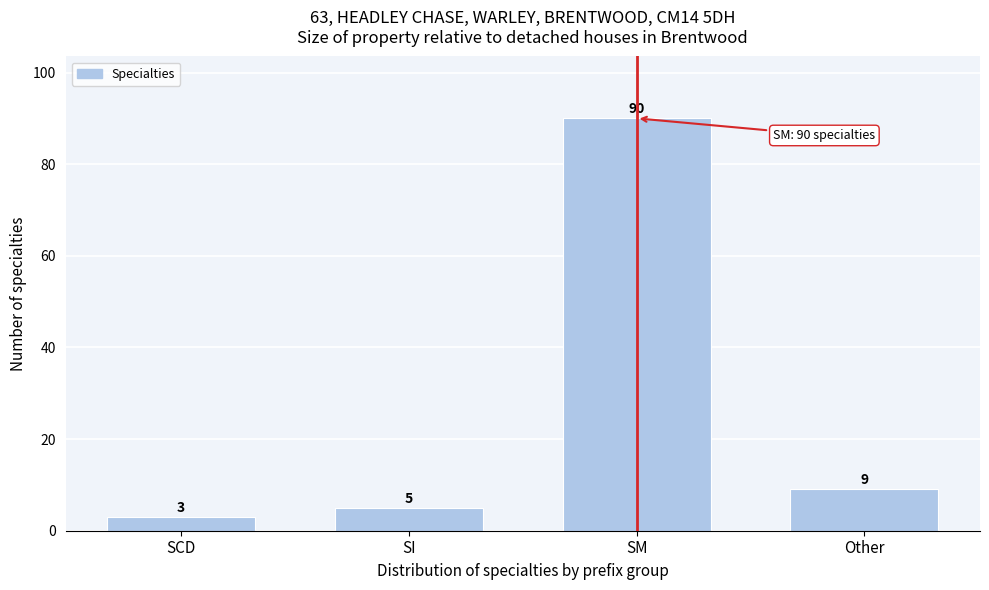

Reading left to right, transcribe all the data shown in this chart.

3	5	90	9